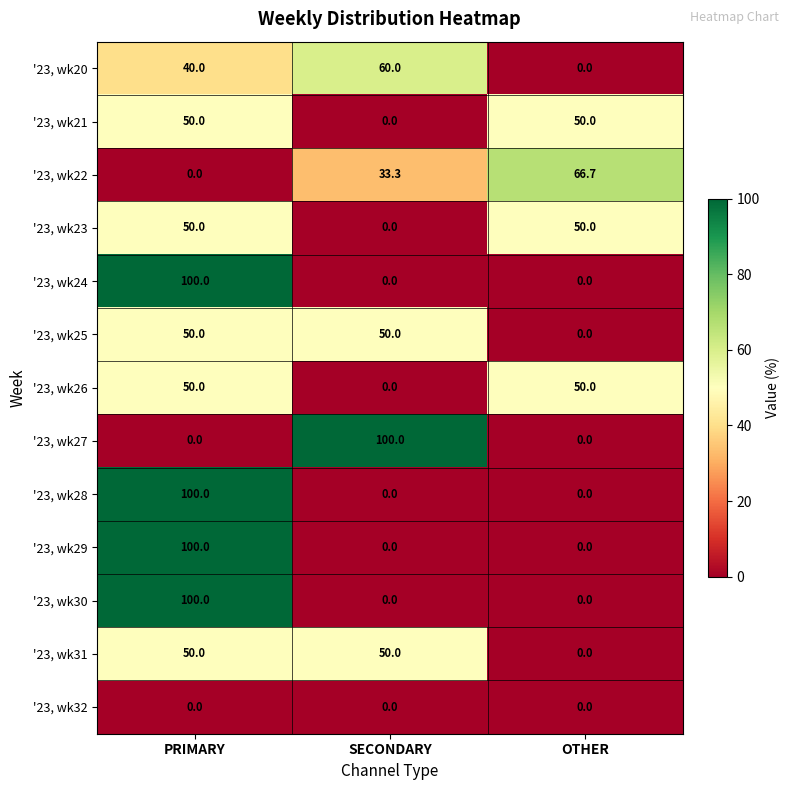

What is the total value across all series at SECONDARY?

293.3